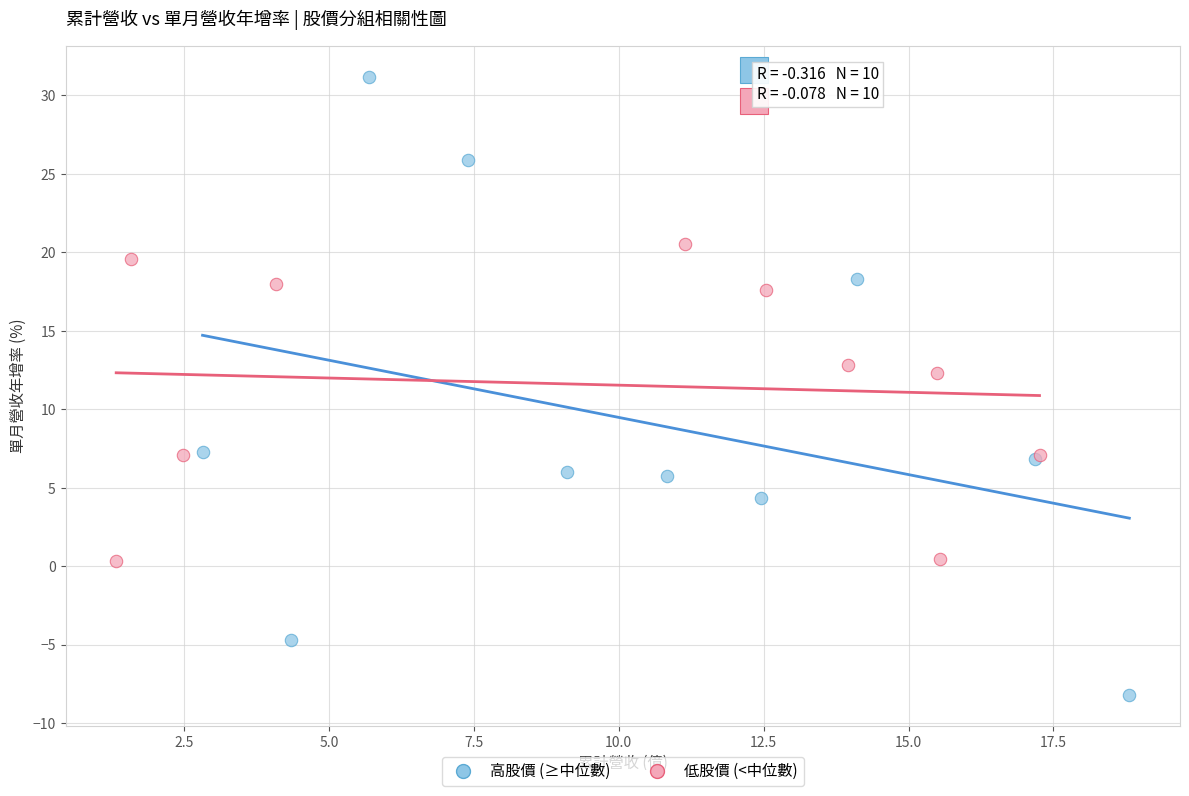

Which series has the widest spread of Y values?

高股價 (≥中位數)